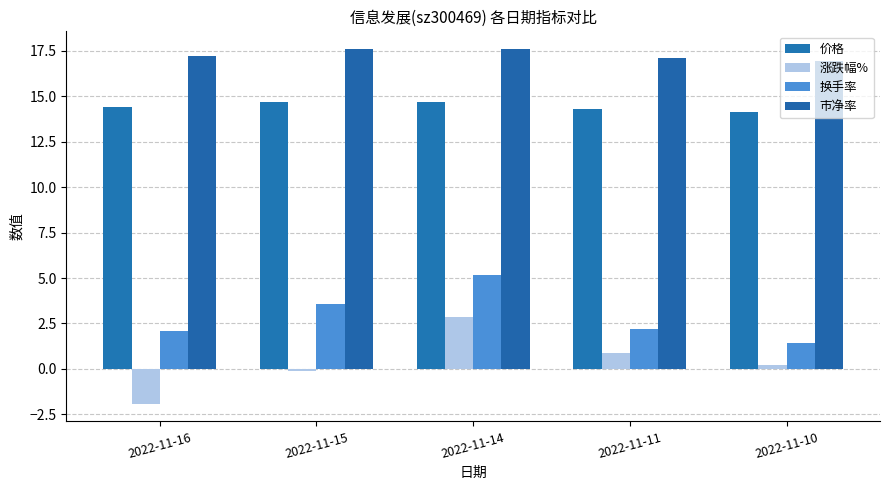

What is the spread (max minus min) of values at 2022-11-14?

14.7